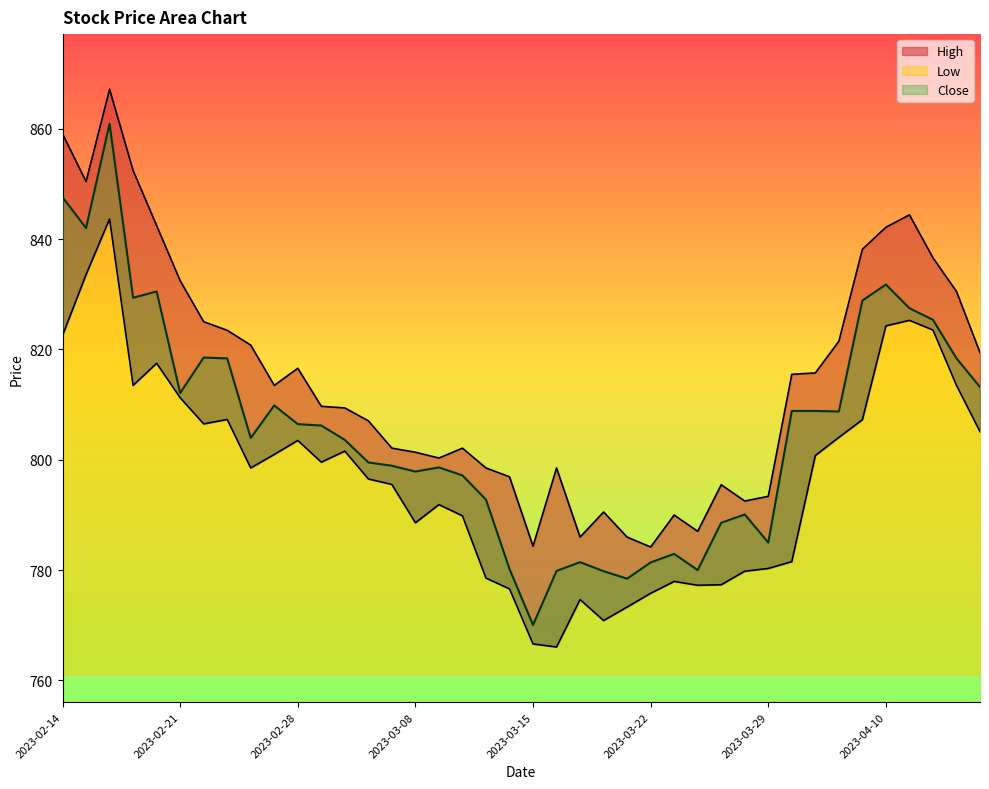

List the series in order of their peak value, lowest first.

Low, Close, High